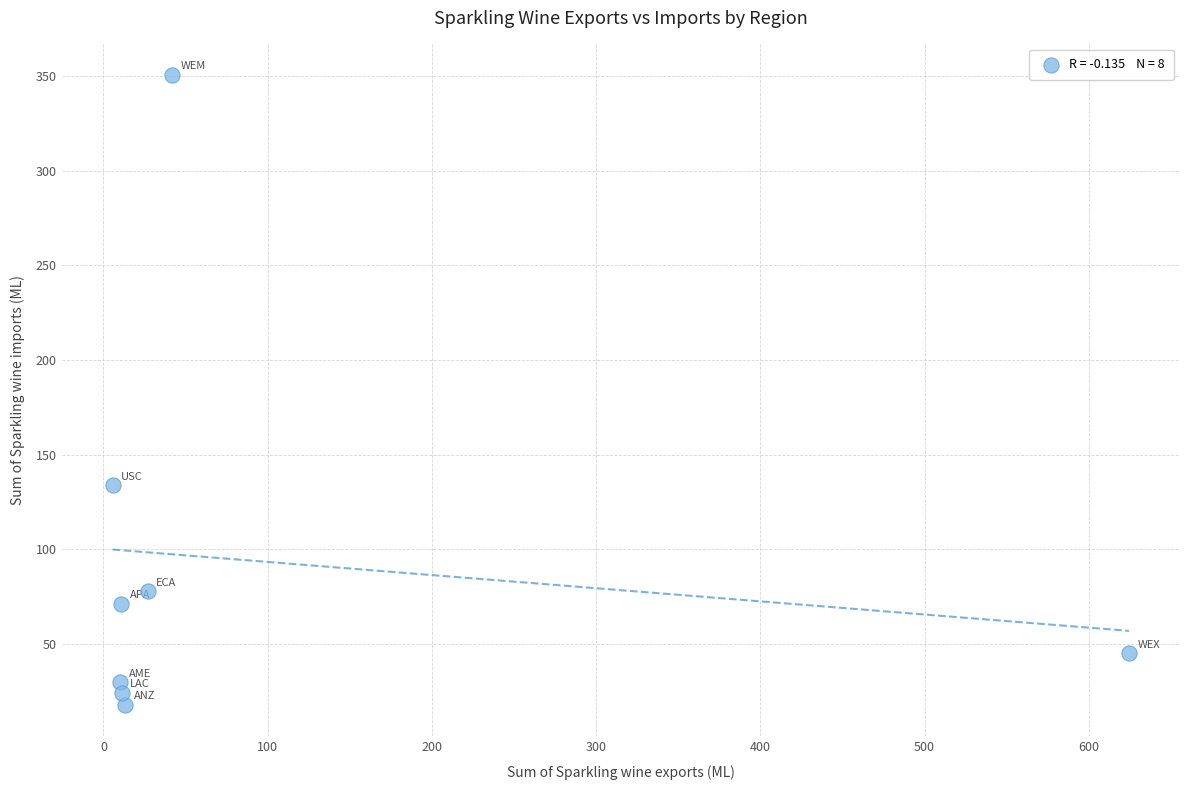

What is the average X value?

93.1